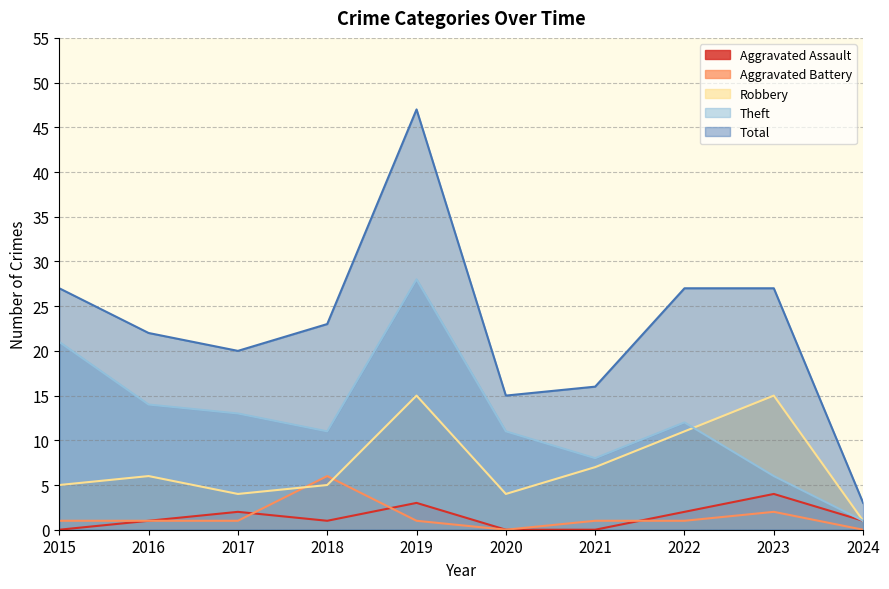

The value of Robbery at 2022 is 11. True or false?

True